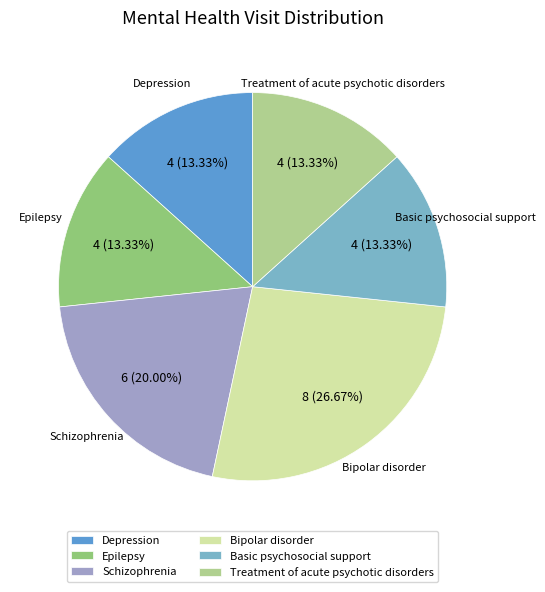

How many segments does this pie chart have?

6